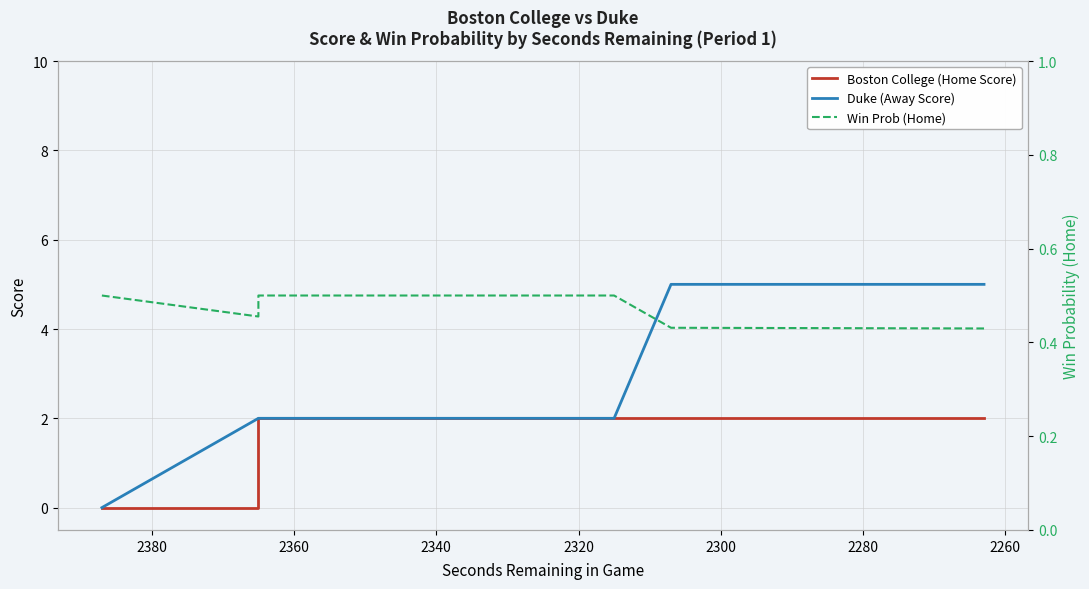

After their last crossing, which series has the higher values: Duke (Away Score) or Win Prob (Home)?

Duke (Away Score)